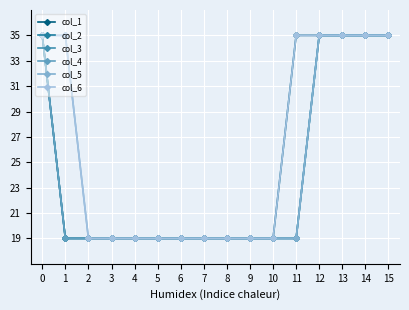

At which label does col_4 reach its minimum?

1